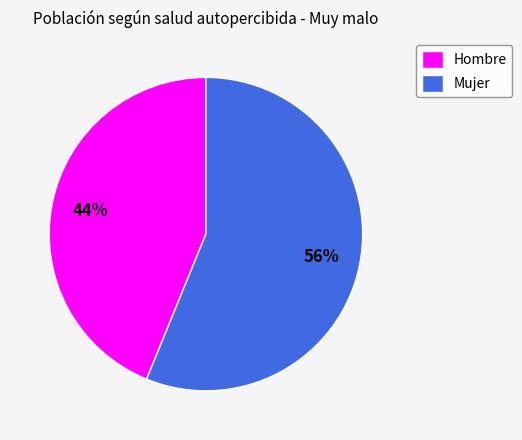

Approximately how many times larger is the value at Hombre compared to Mujer?

0.8